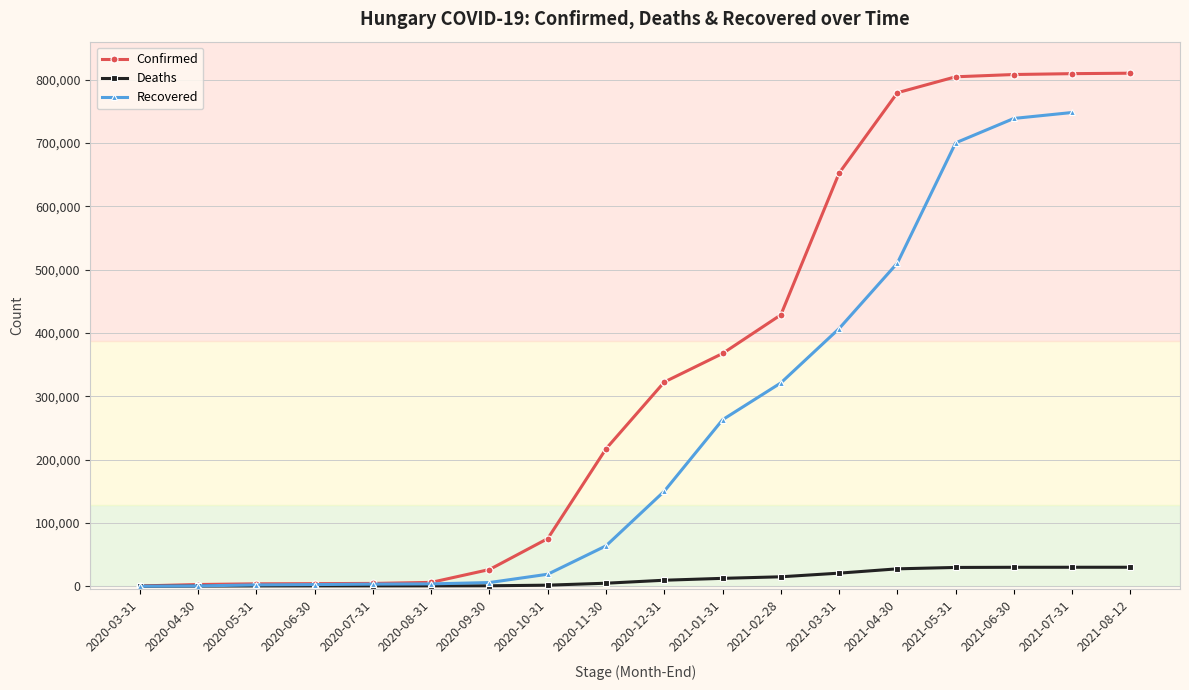

Between 2020-04-30 and 2020-07-31, which is larger?

2020-07-31